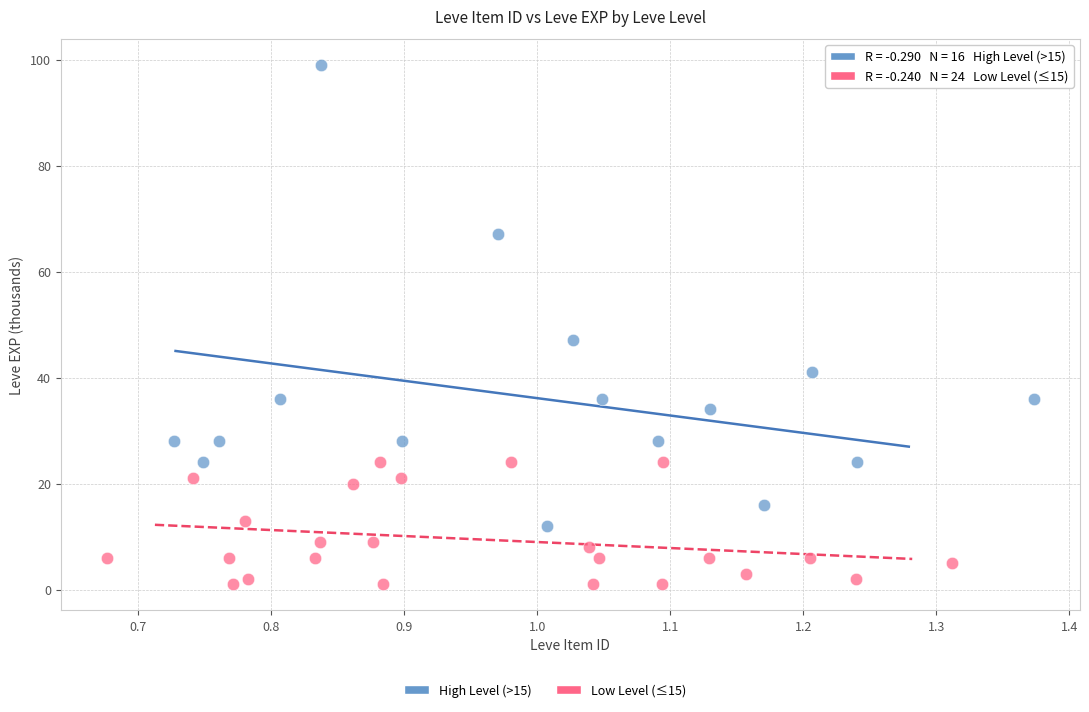

Which series contains the lowest Y value?

Low Level (≤15)